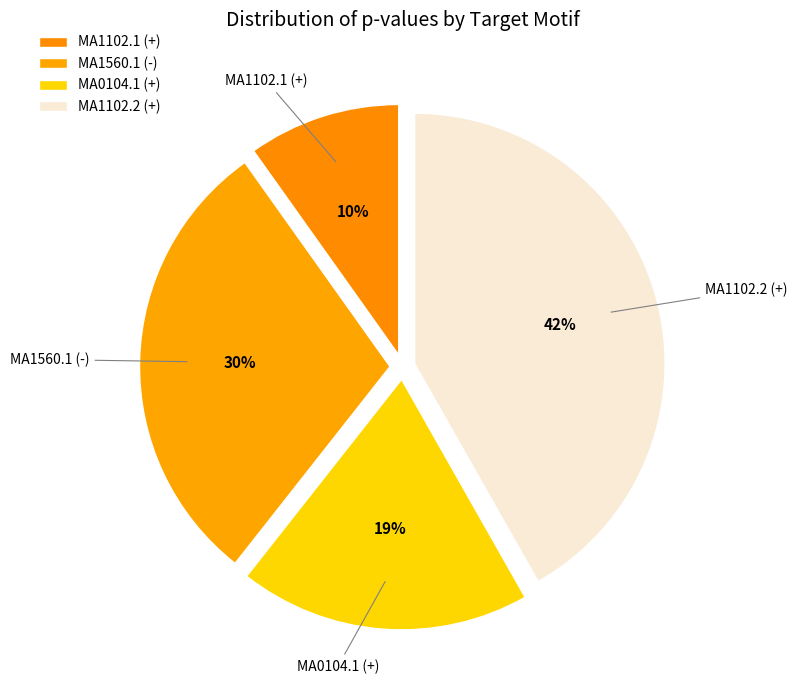

Is there a majority slice in this chart?

No